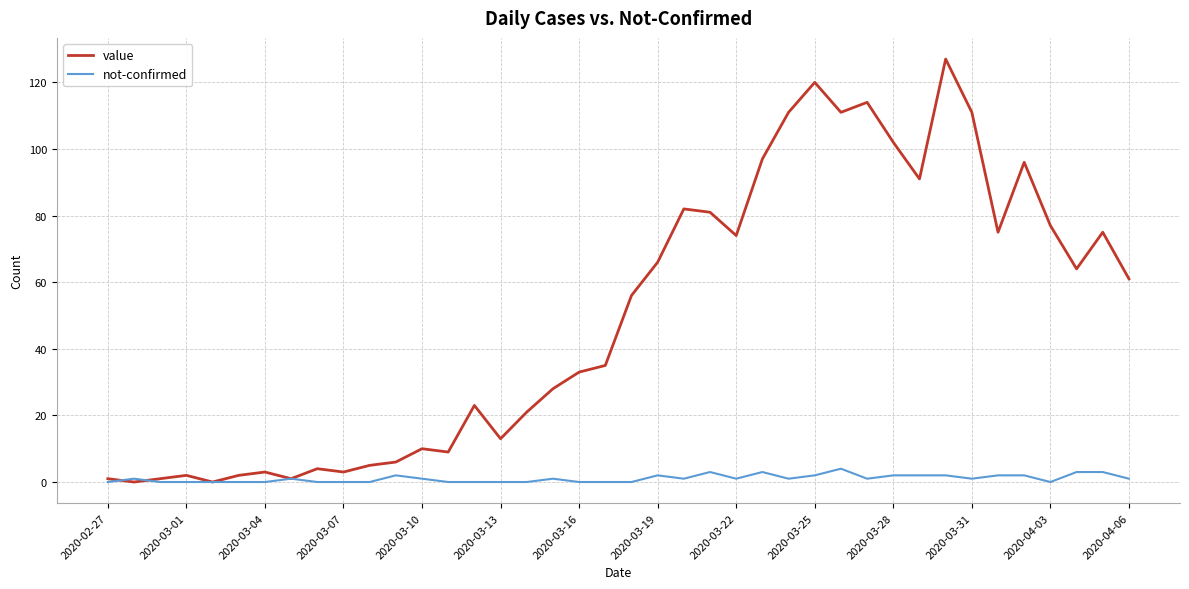

How many lines are shown in the chart?

2